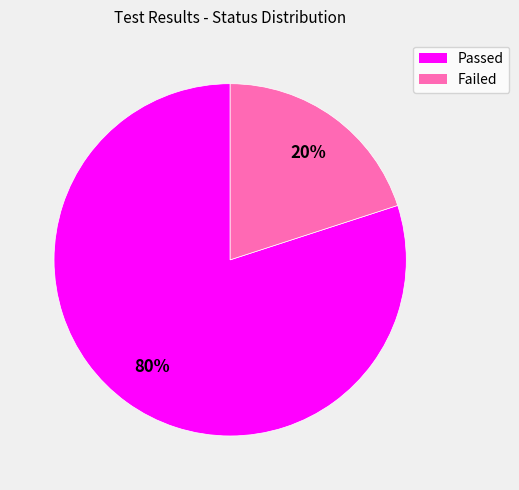

Do Passed and Failed together represent more than half of the pie?

Yes